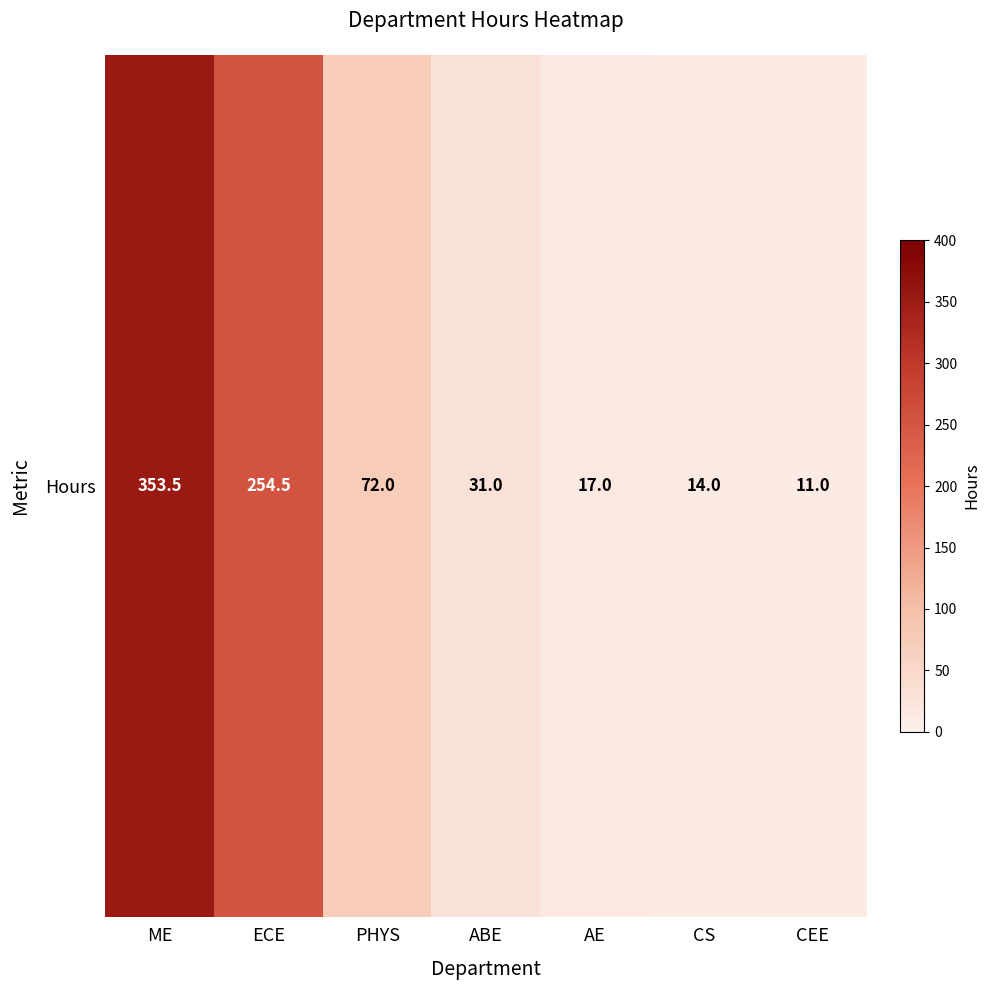

What is the difference between the maximum and second lowest values?

339.5